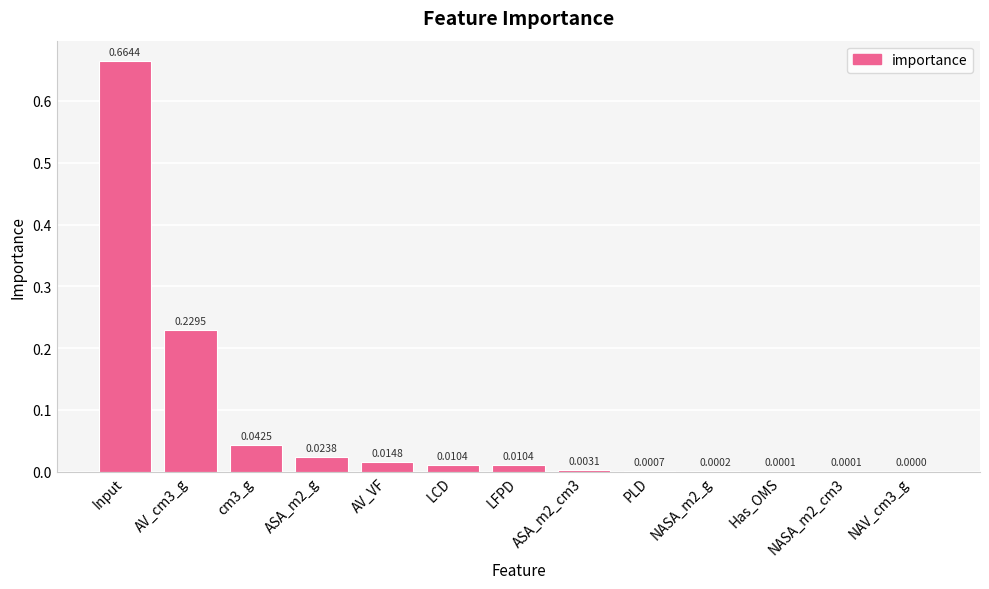

The value at PLD is 0.0. True or false?

True